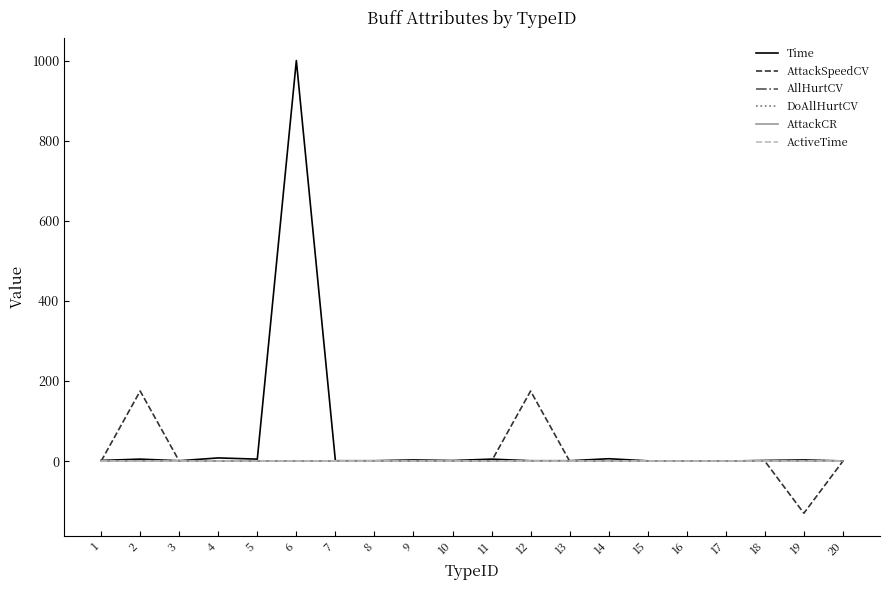

Does the chart display data point markers on the line(s)?

No